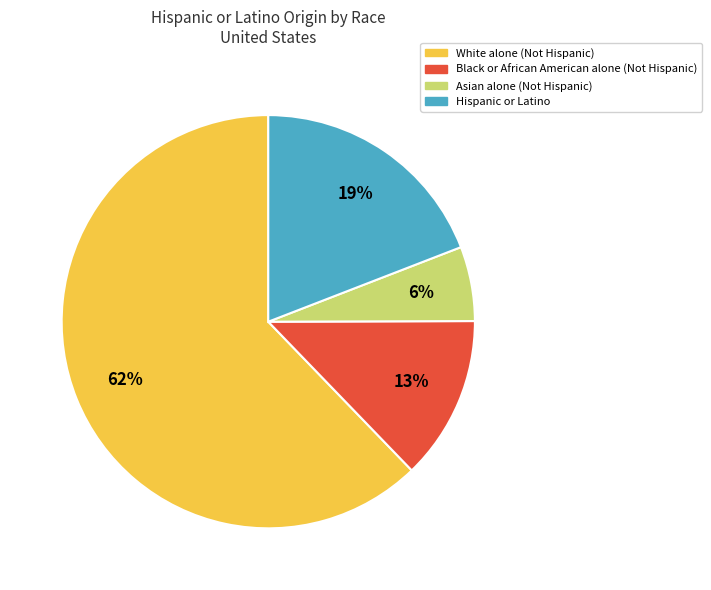

True or false: Asian alone (Not Hispanic) accounts for 6% of the total.

True